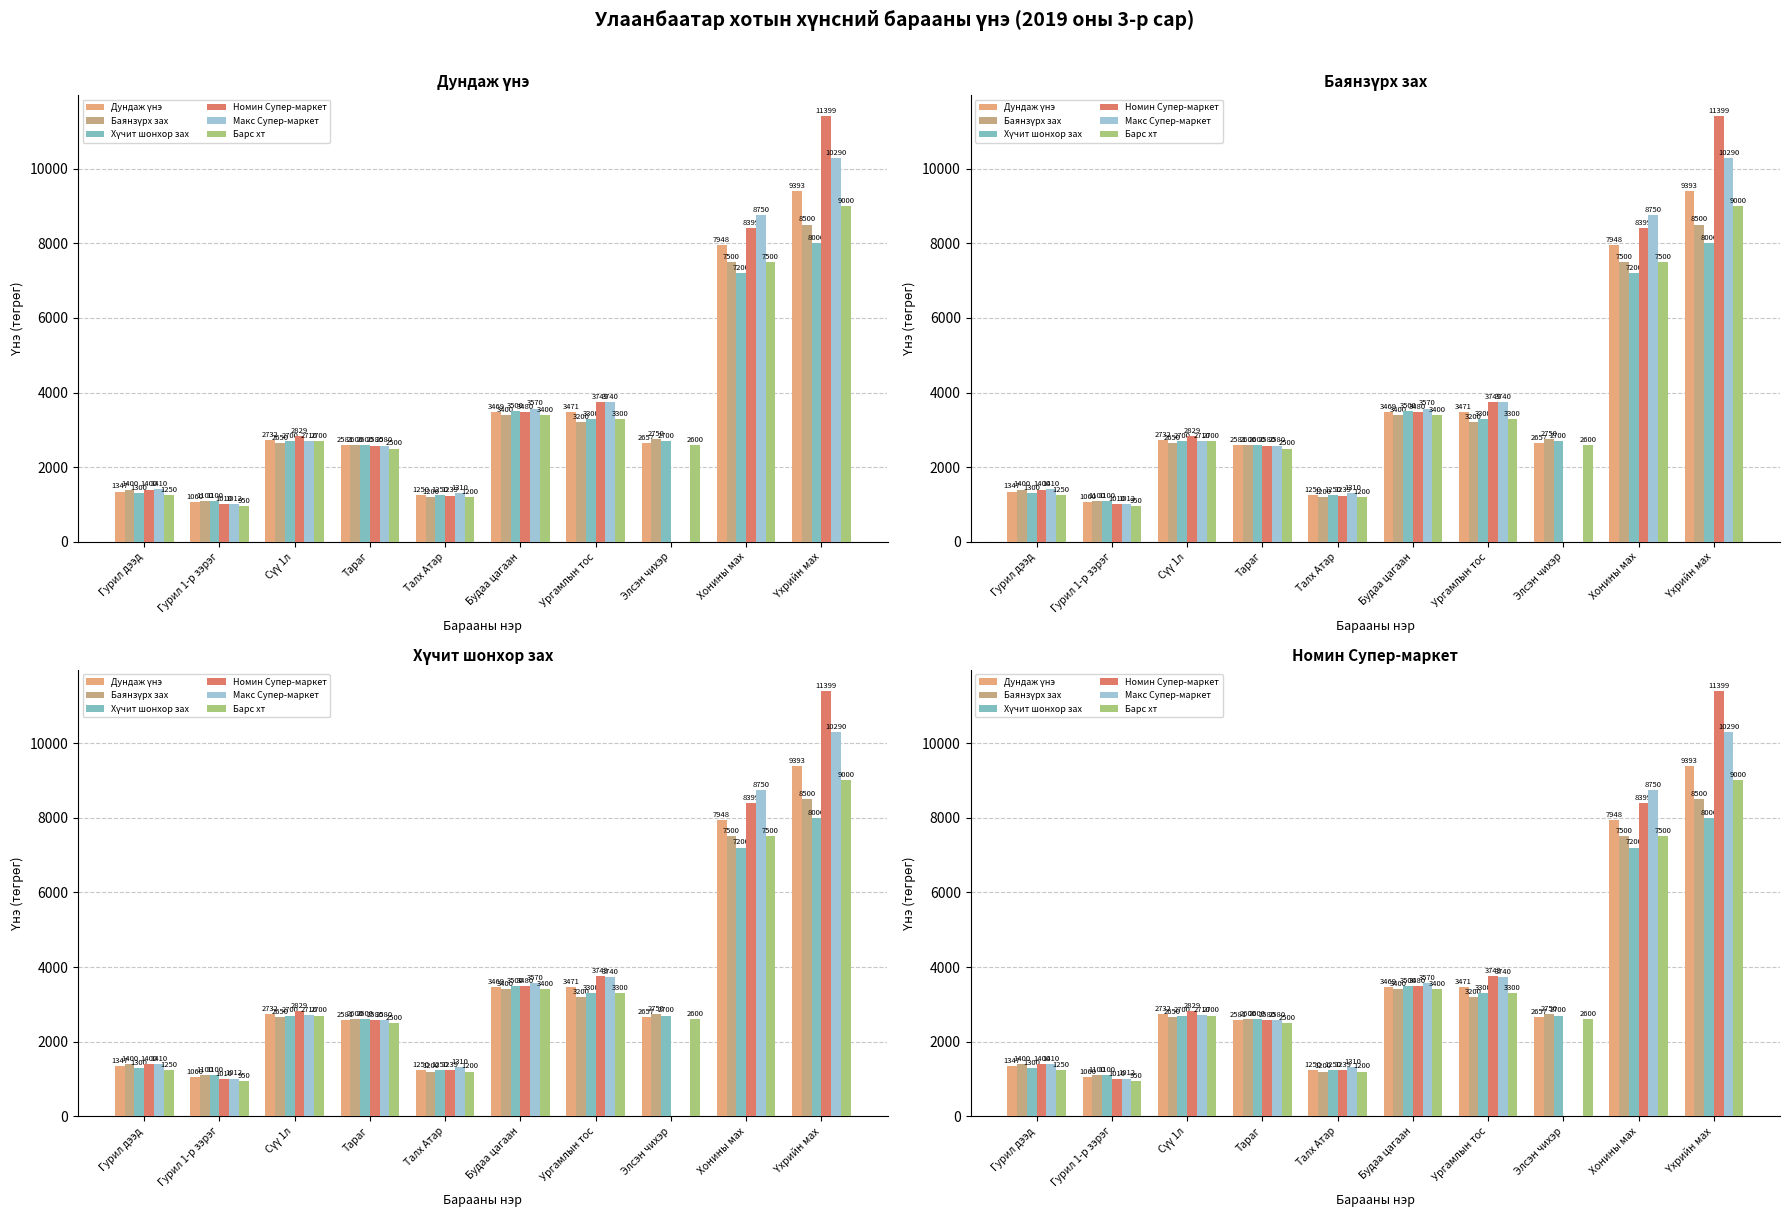

Rank the series at Талх Атар from lowest to highest value.

Баянзүрх зах, Барс хт, Номин Супер-маркет, Хүчит шонхор зах, Дундаж үнэ, Макс Супер-маркет